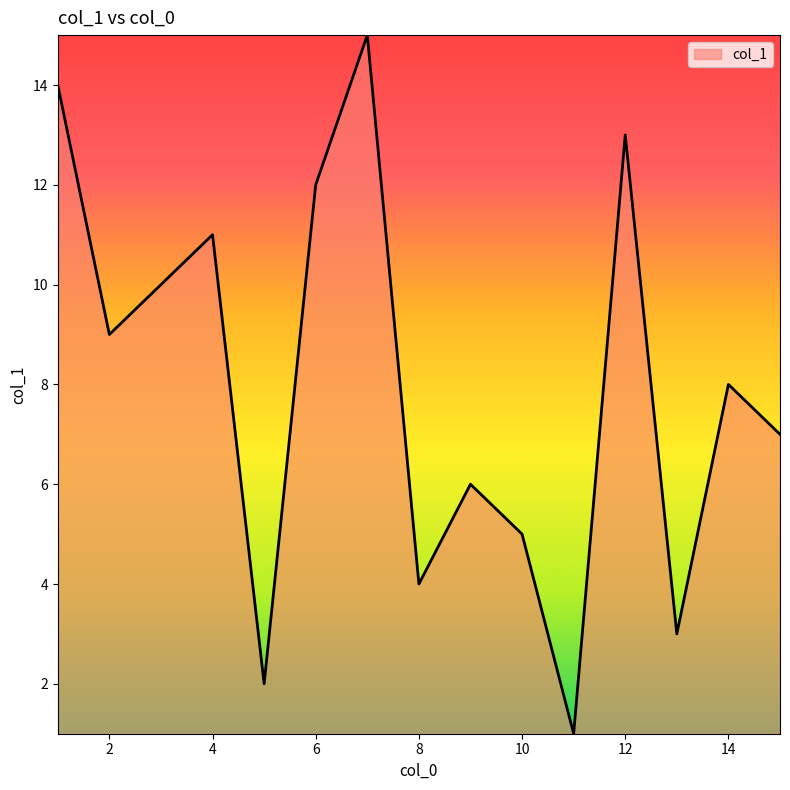

What is the average value?

8